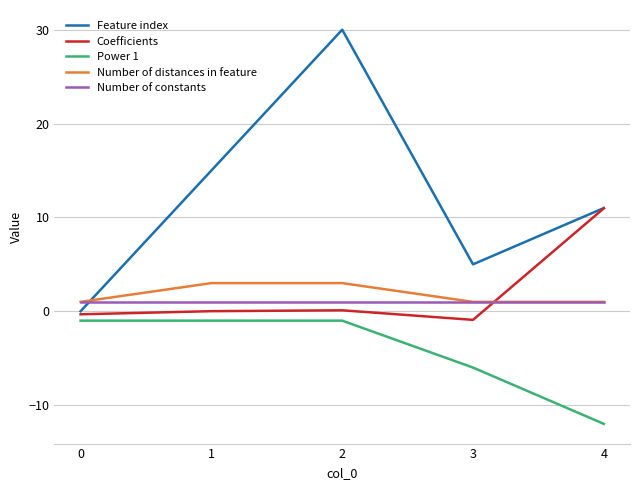

Rank the series by their maximum value, from lowest to highest.

Power 1, Number of constants, Number of distances in feature, Coefficients, Feature index